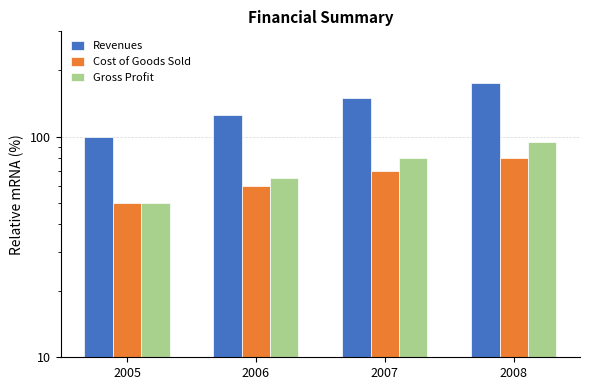

Reading right to left, list all the values displayed in this chart.

Revenues: 175	150	125	100
Cost of Goods Sold: 80	70	60	50
Gross Profit: 95	80	65	50